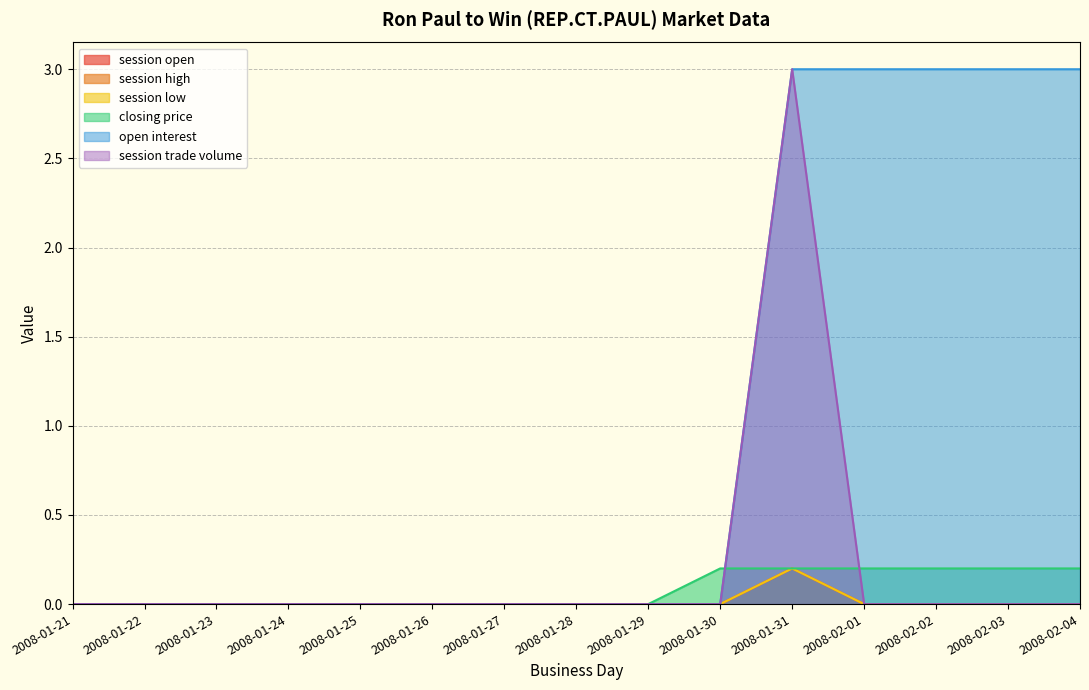

In session low, how many points are higher than both neighbors (excluding endpoints)?

1